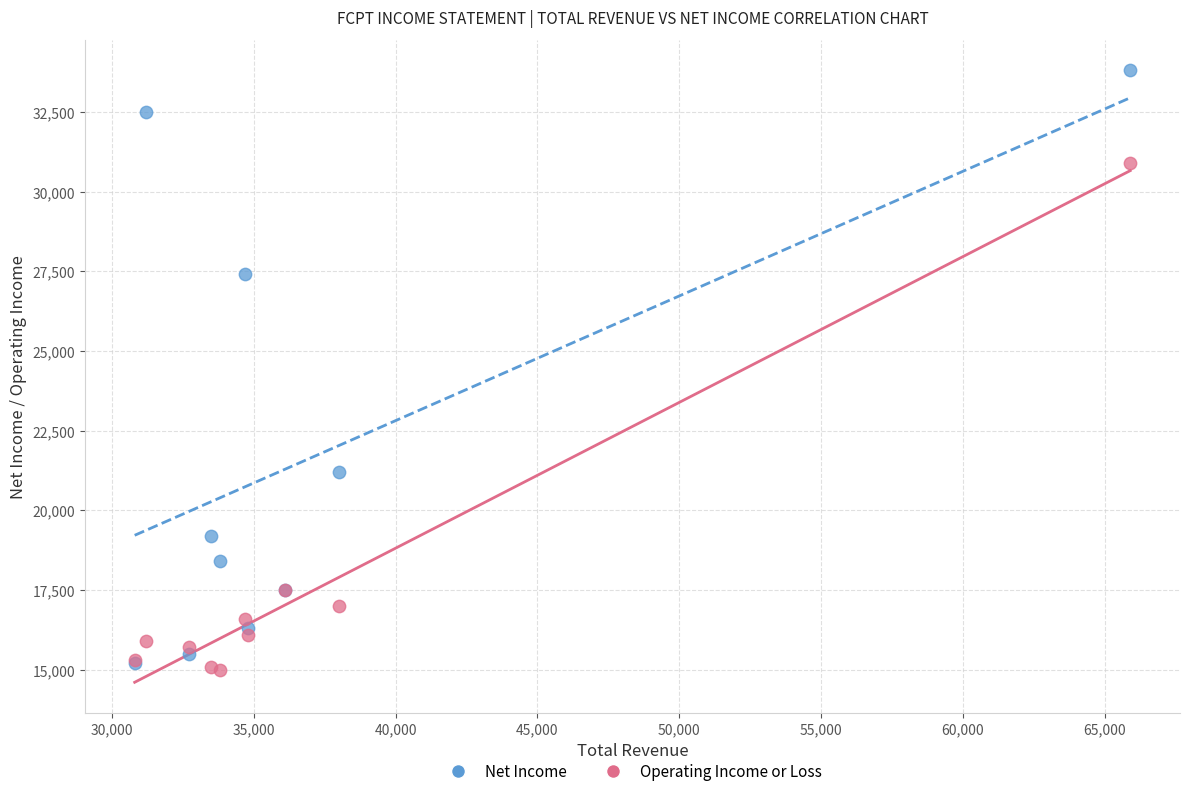

Which series reaches the minimum Y coordinate?

Operating Income or Loss